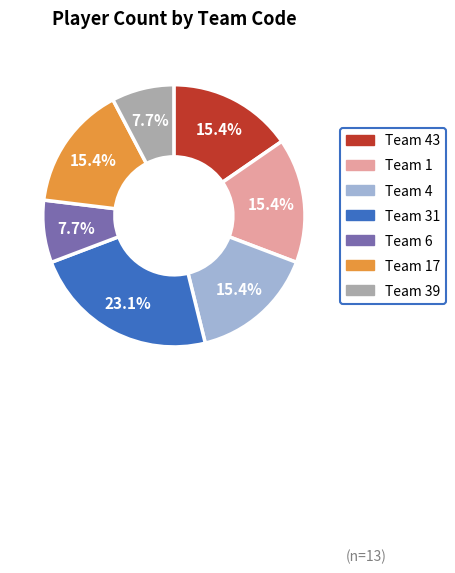

Is there any slice that represents more than half of the pie?

No